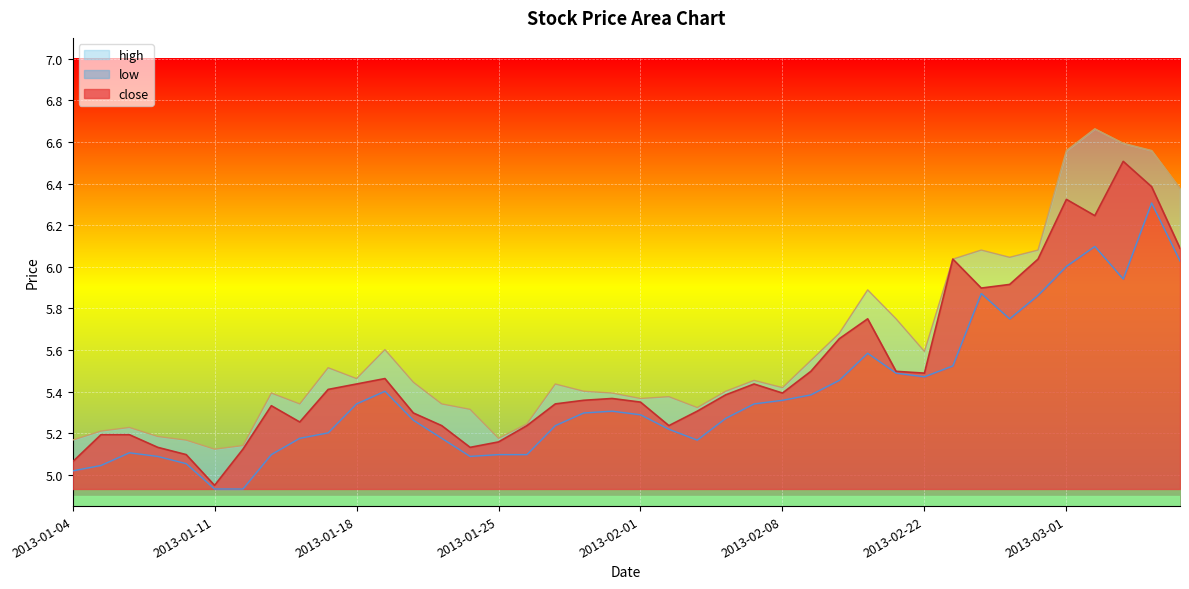

Which series has the largest total across all categories?

high